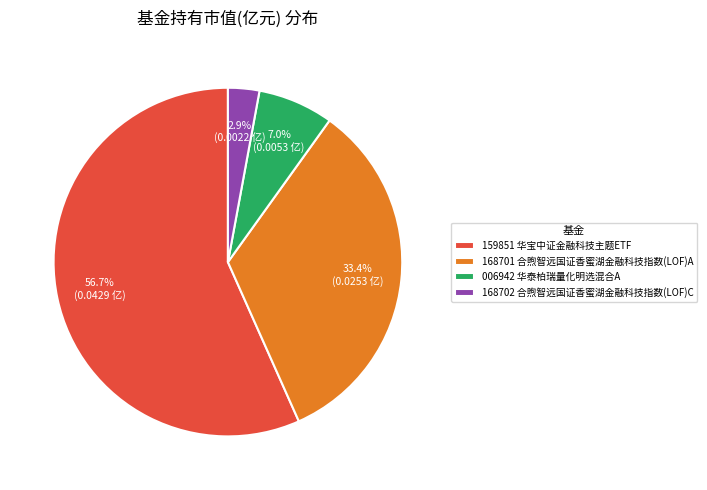

Approximately how many times larger is the value at 159851 华宝中证金融科技主题ETF compared to 006942 华泰柏瑞量化明选混合A?

8.1